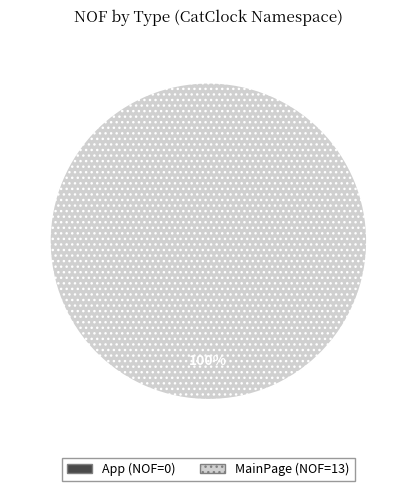

Does any single category account for the majority?

Yes